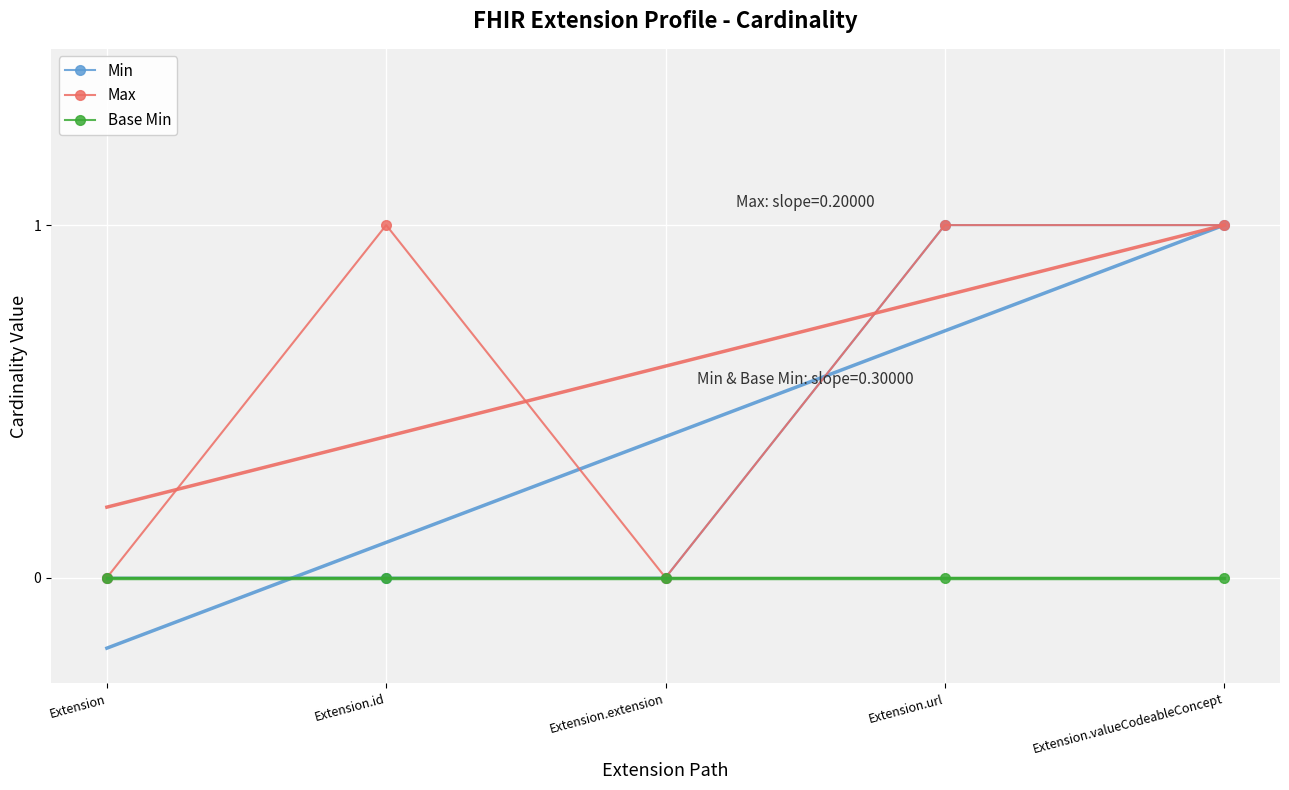

What is the label of the 2nd point from the left?

Extension.id